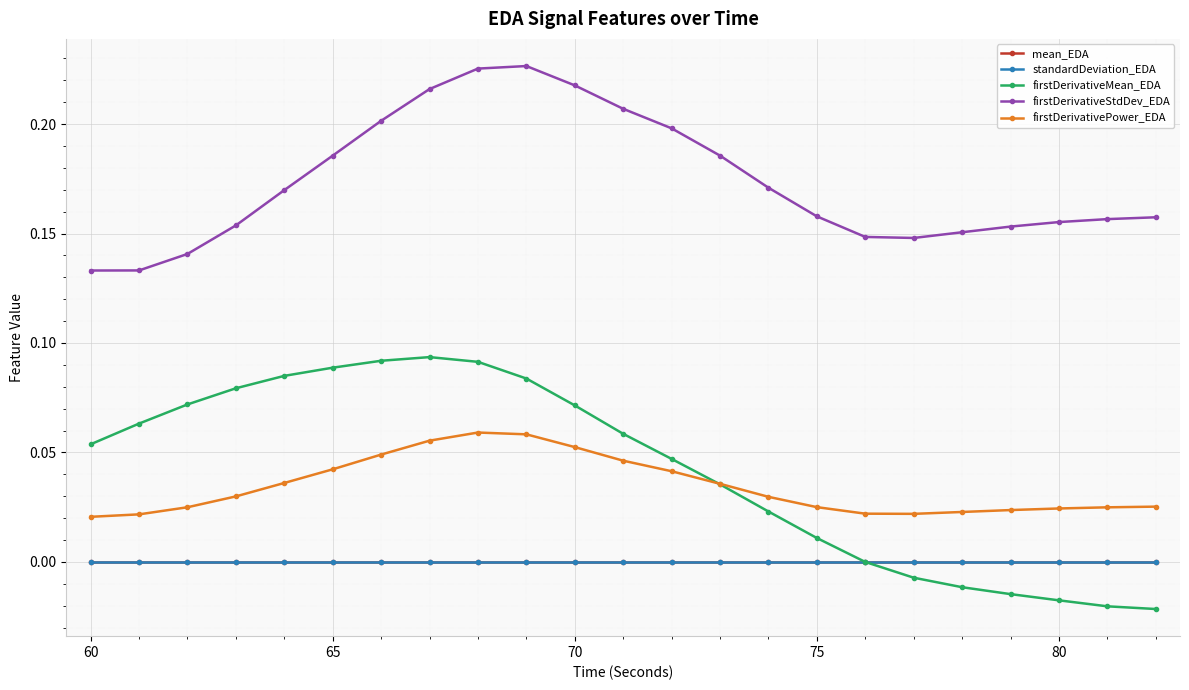

True or false: firstDerivativePower_EDA and mean_EDA cross at least once.

False